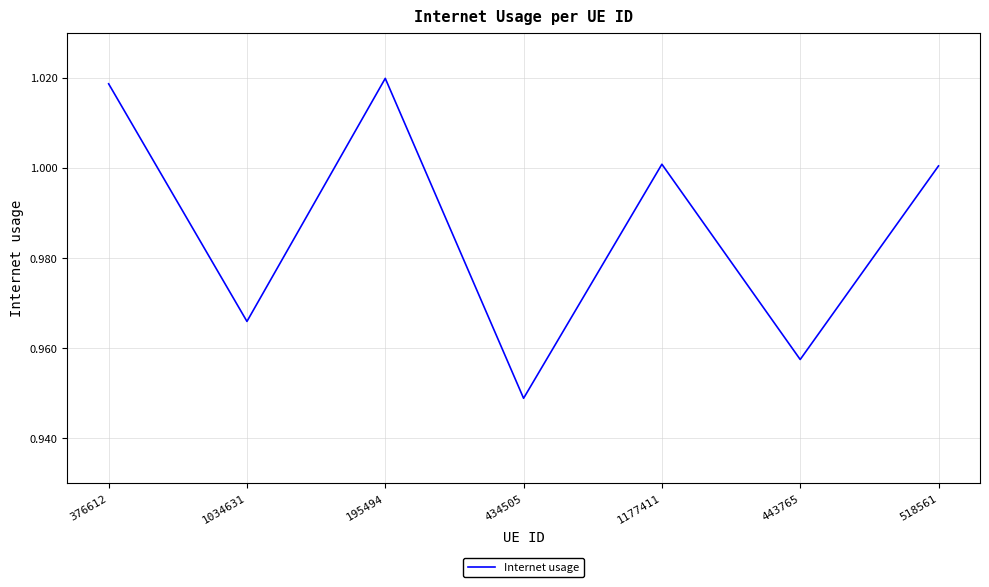

Which category has the lowest value across all series?

434505